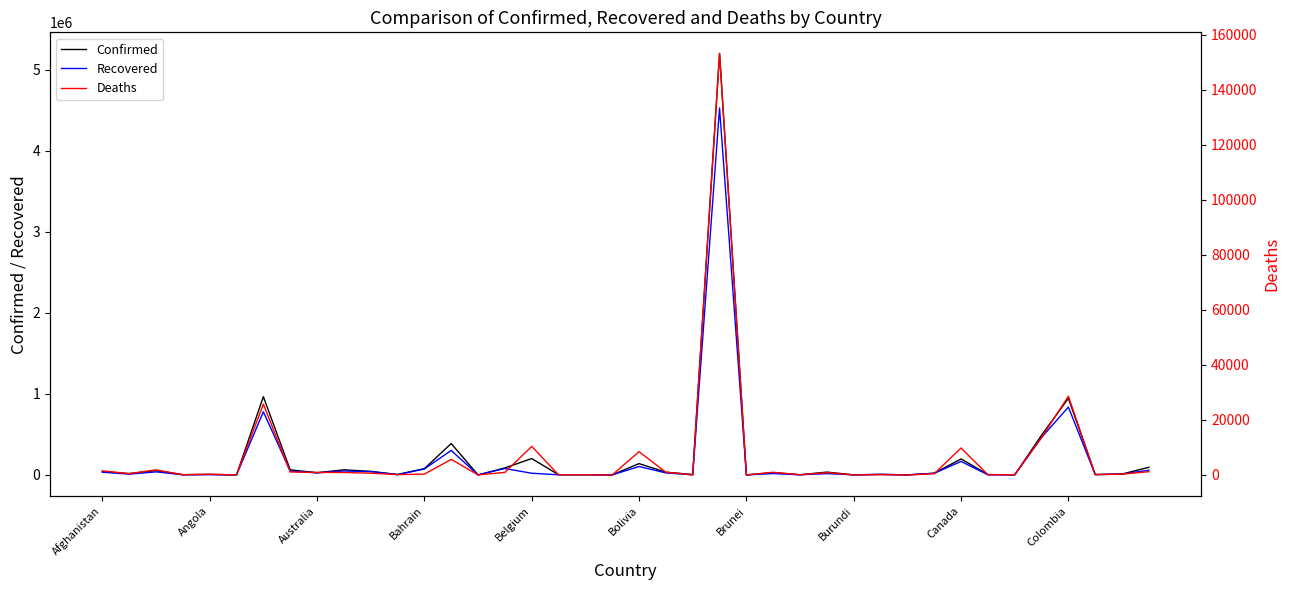

True or false: Recovered and Confirmed cross at least once.

False